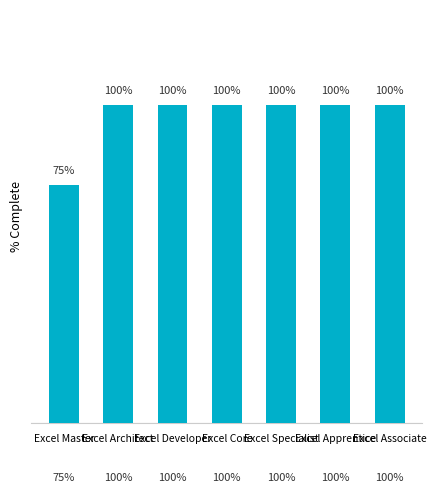

At which category does the chart reach its minimum across all series?

Excel Master